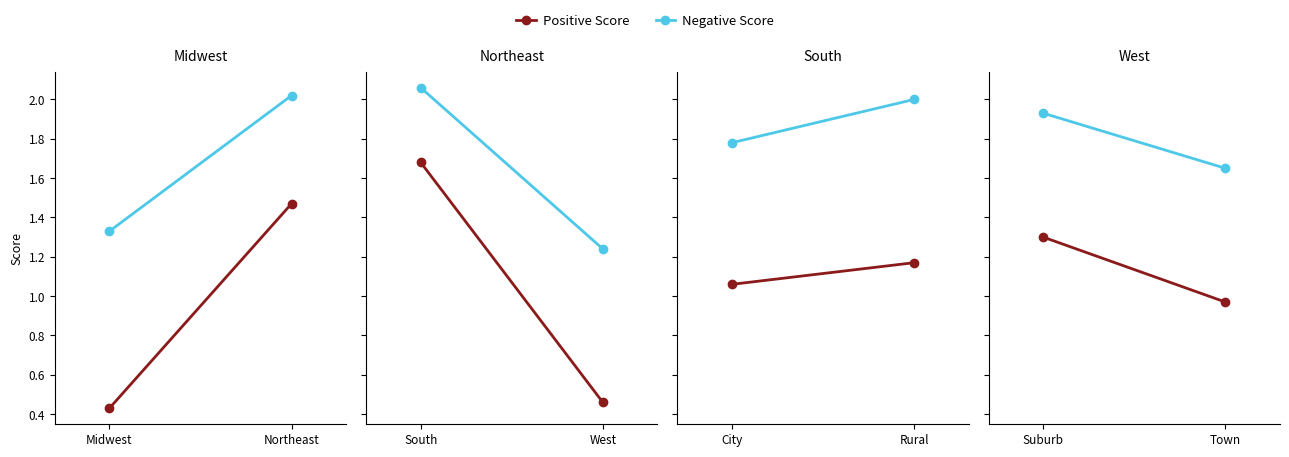

What position from the left is Town?

2